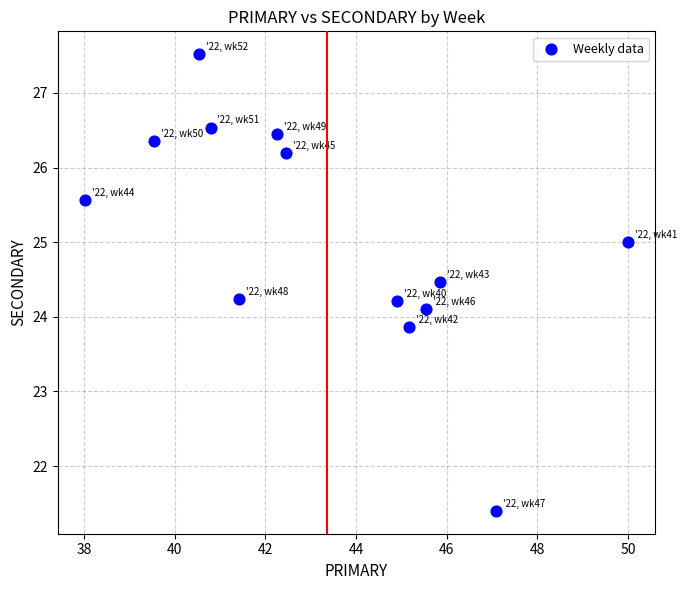

What is the range of X values (max minus min)?

12.0